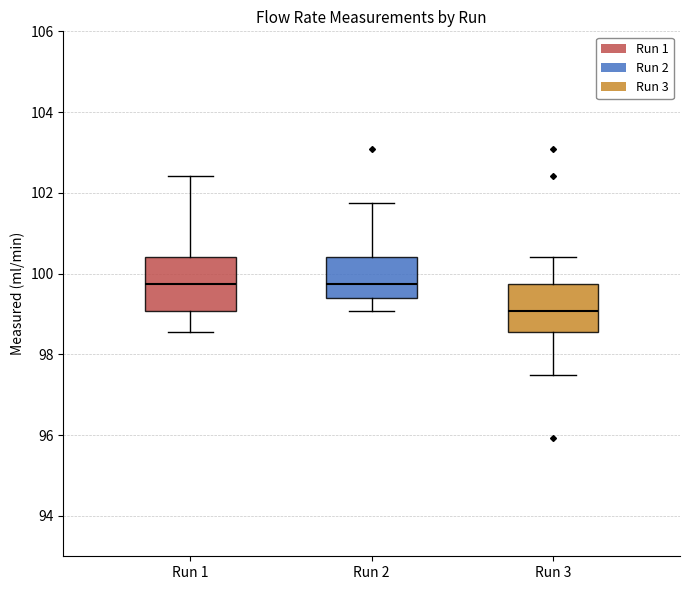

Reading left to right, transcribe this box plot: for each box, give where its median line is, the range the box spans, and where its two whiskers end, as read against the y-axis. The values are not printed on the chart, so give them approximately, as read against the axis.

Run 1: median 99.8, box 99.0 to 100.4, whiskers 98.6 to 102.4
Run 2: median 99.8, box 99.4 to 100.4, whiskers 99.0 to 101.8
Run 3: median 99.0, box 98.6 to 99.8, whiskers 97.6 to 100.4